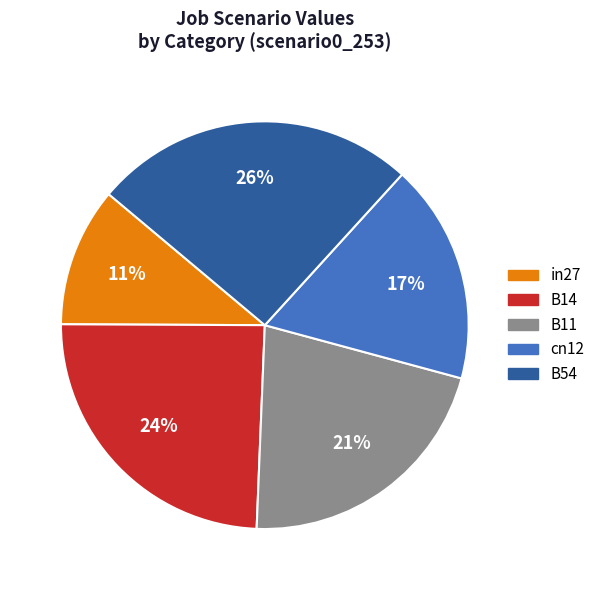

True or false: cn12 accounts for 17% of the total.

True